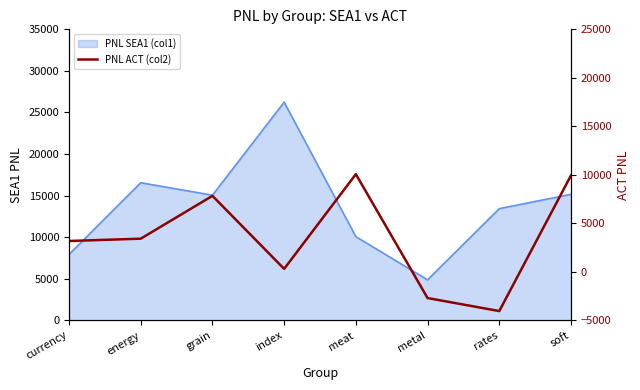

Reading left to right, what are all the values shown in this chart?

3181.4	3421.6	7835.7	309.3	10069.0	-2698.2	-4041.2	9936.2